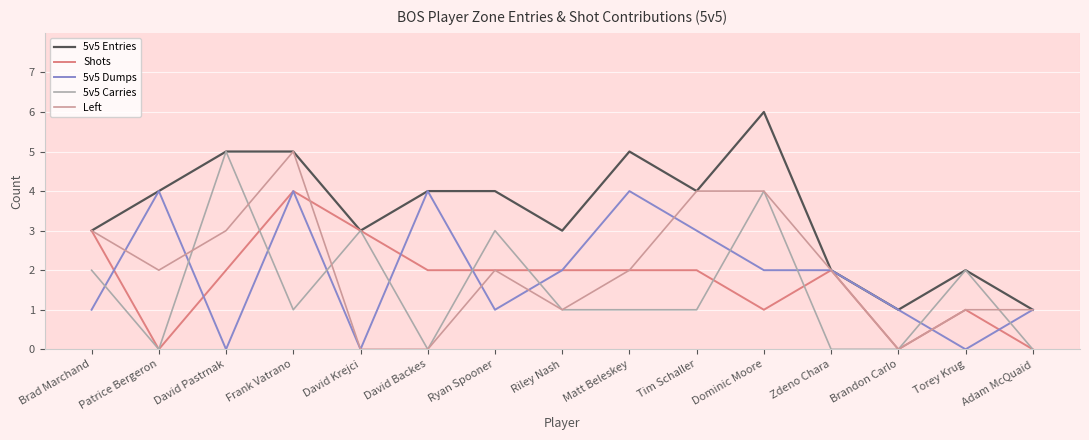

Is it true that Left equals 1 at Tim Schaller?

False